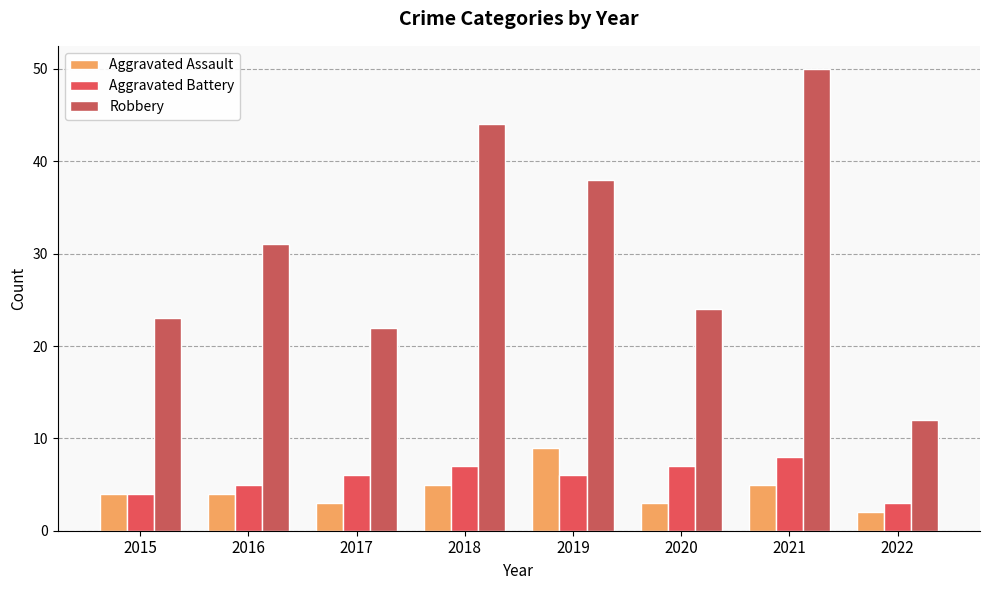

What is the difference between the second highest and second lowest values in the Aggravated Assault series?

2